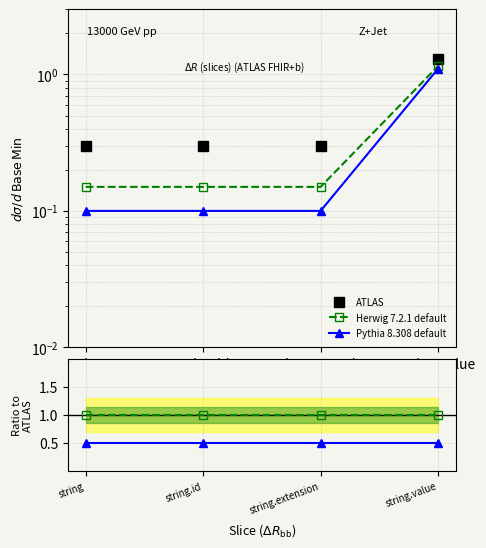

At string.value, list the series in order from smallest to largest.

Pythia 8.308 default, Herwig 7.2.1 default, ATLAS